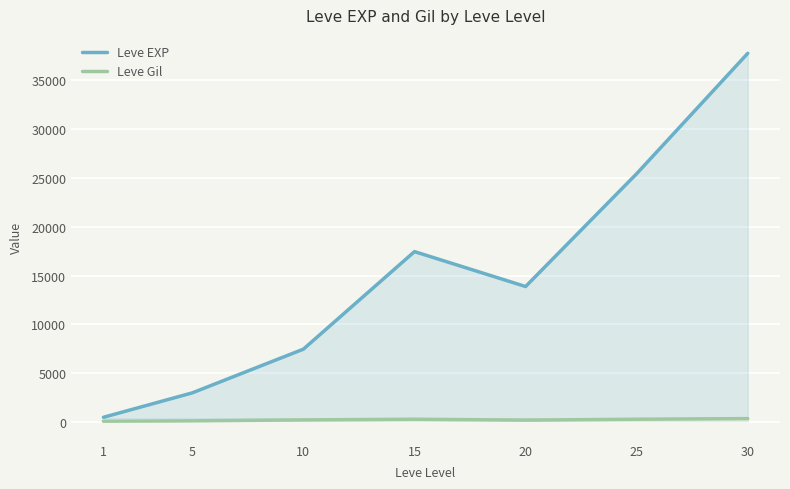

What is the highest value of the Leve EXP series?

37715.0